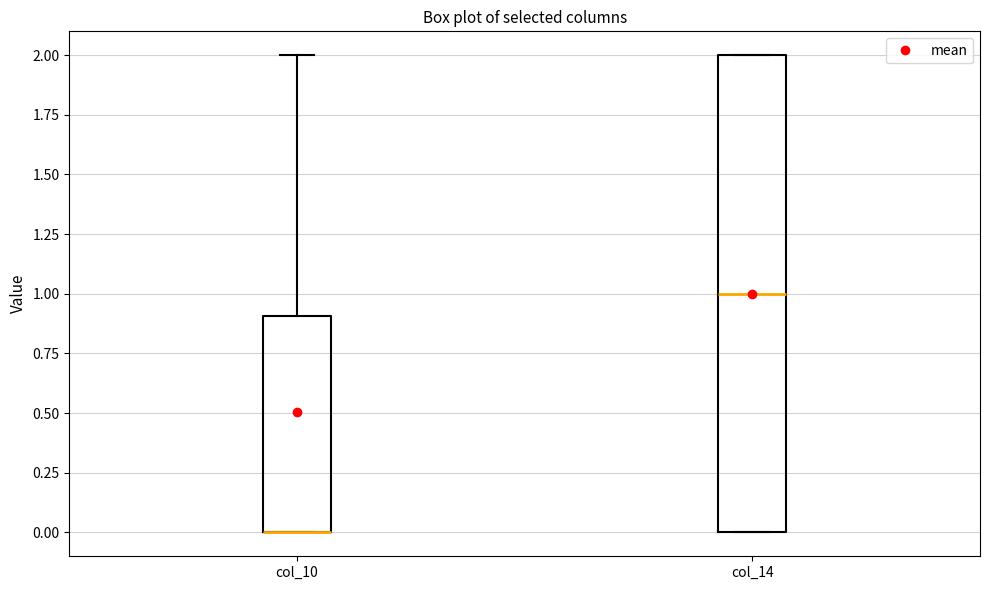

Where is the upper edge of the box for col_14 on the y-axis? The values are not printed on the chart, so give them approximately, as read against the axis.

2.0